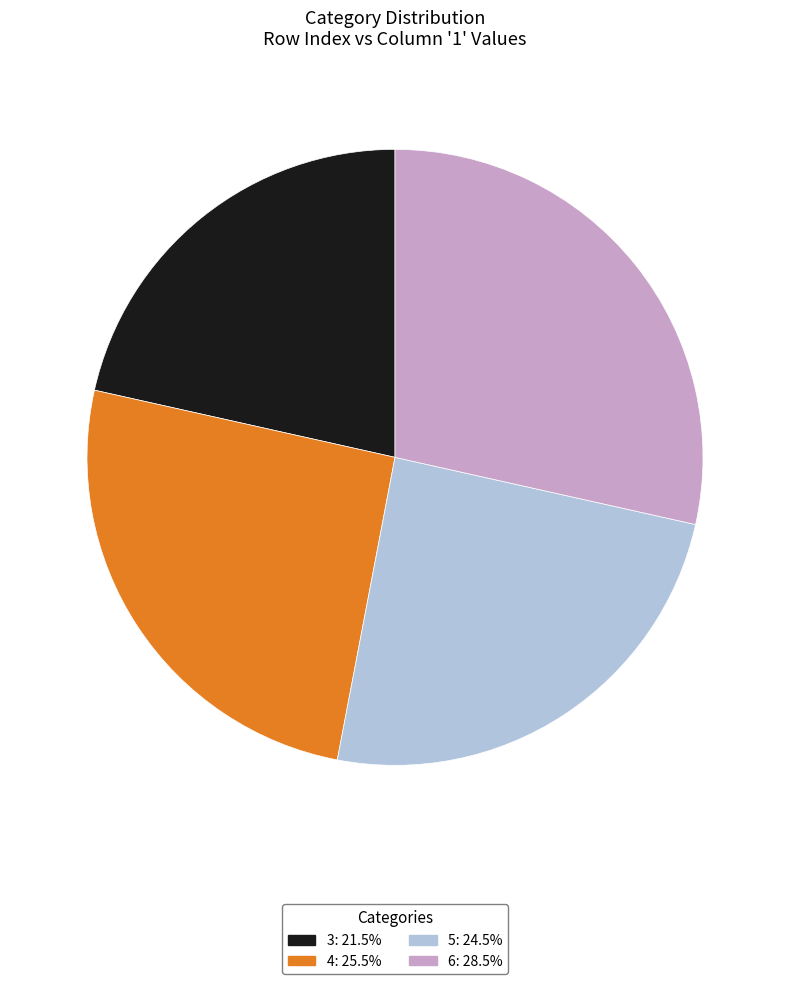

Does any single category account for the majority?

No